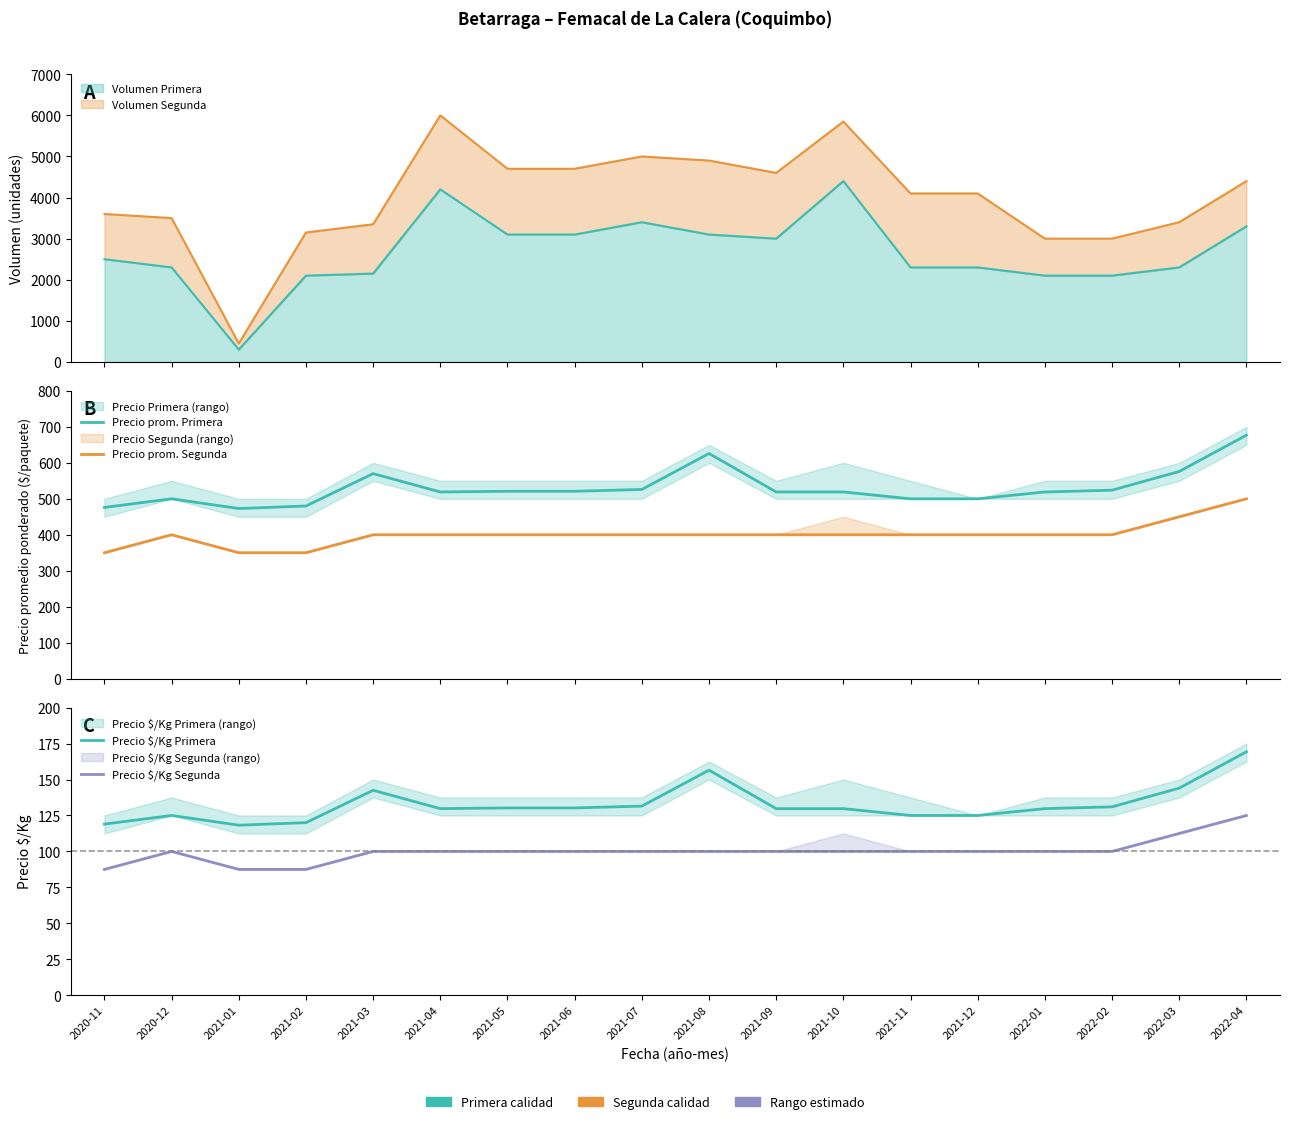

What is the label of the 6th point from the left?

2021-04